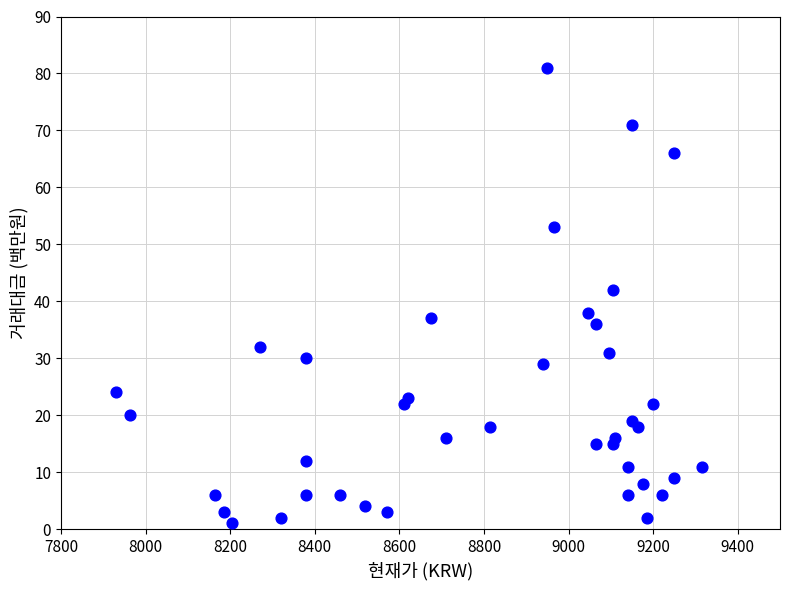

What is the range of Y values (max minus min)?

80